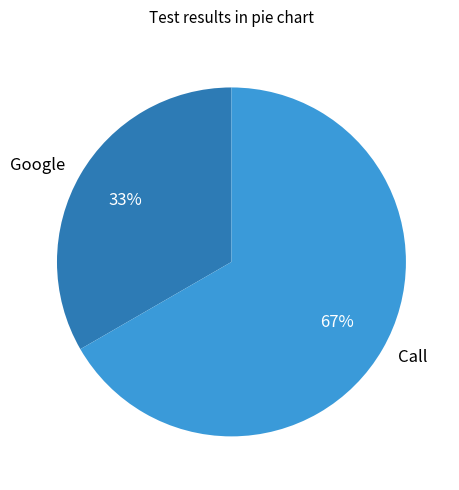

Is the sum of Call and Google greater than half?

Yes